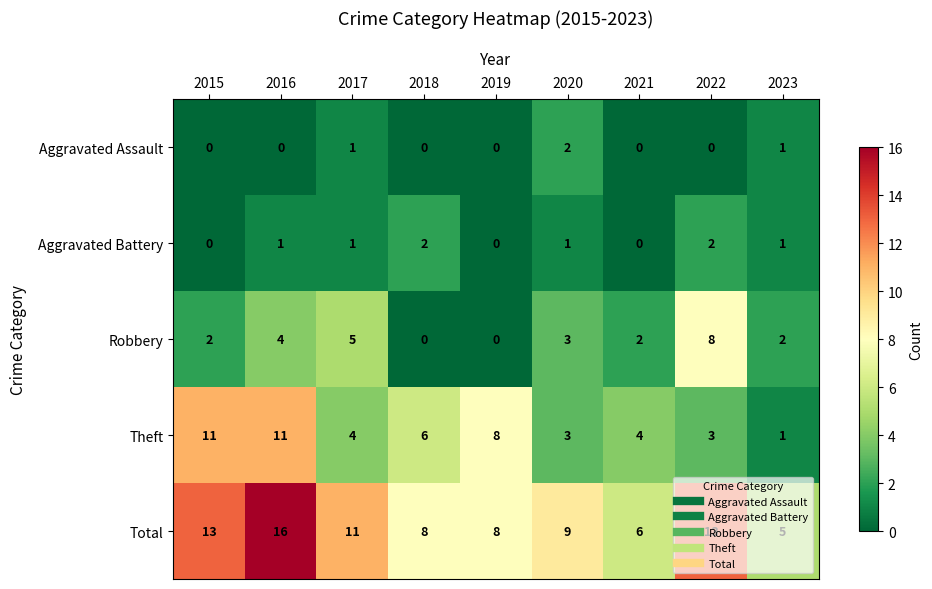

What is the spread (max minus min) of values at 2019?

8